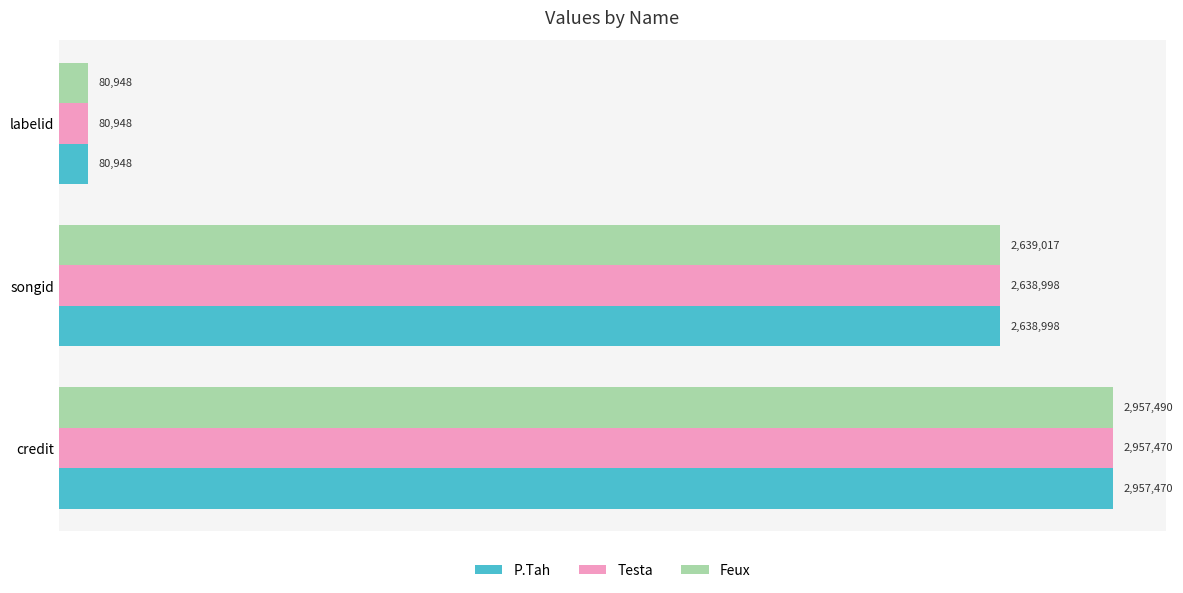

At which label does Feux reach its minimum?

labelid